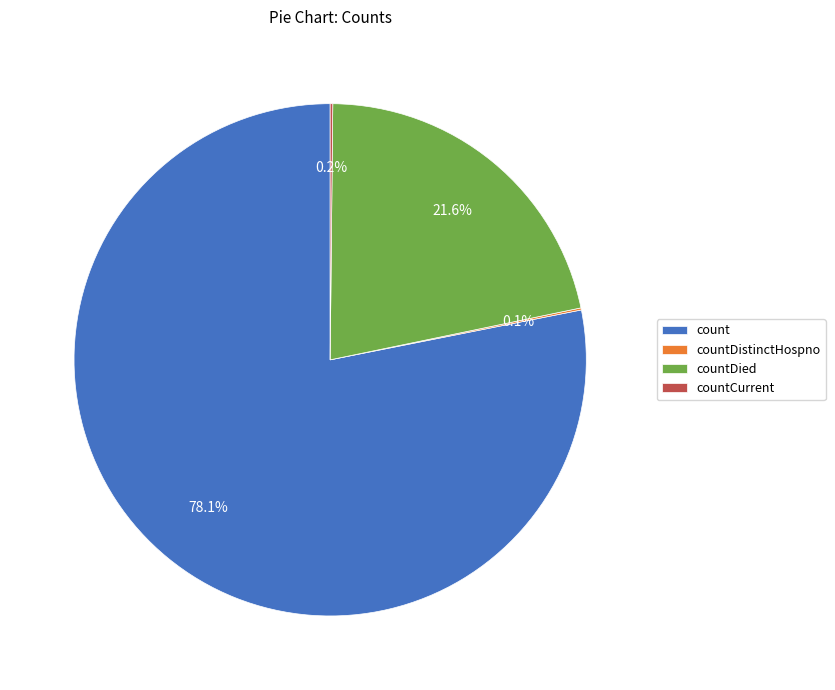

The countDied slice represents 22% of the pie. True or false?

True